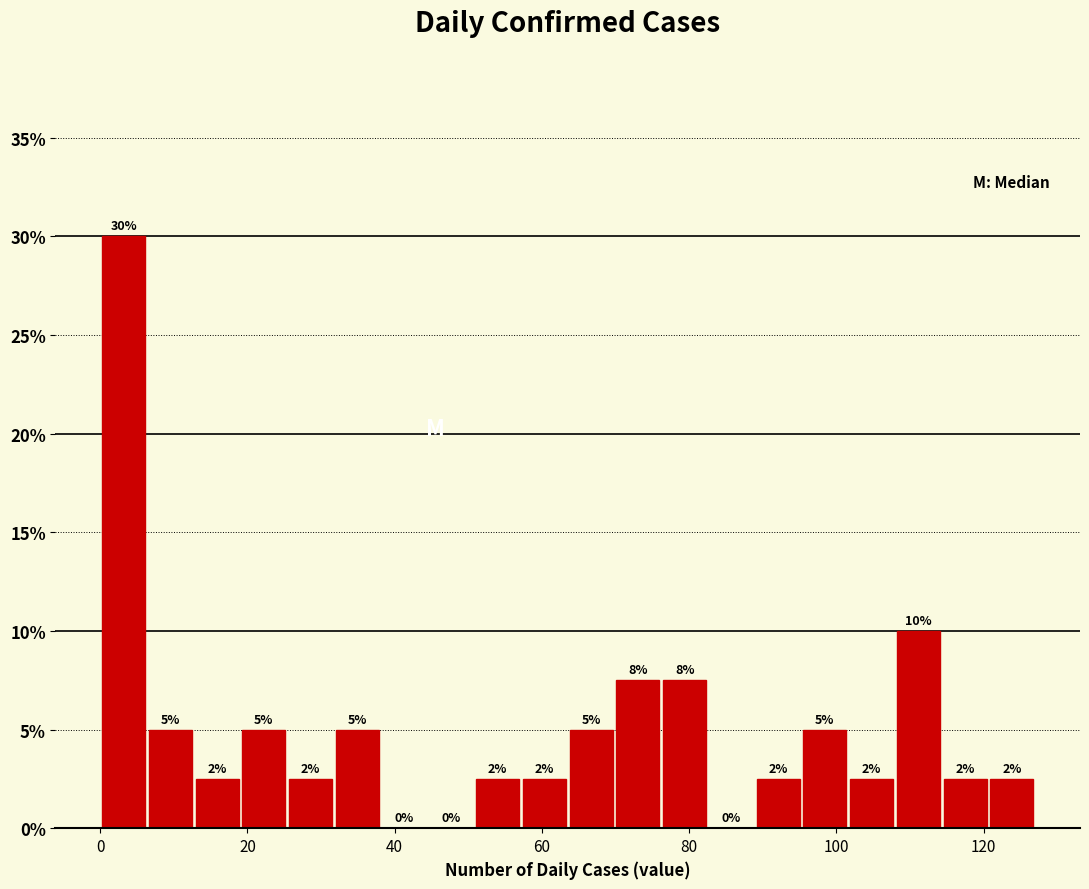

Read against the x-axis, roughly where is the centre of the tallest bar?

4